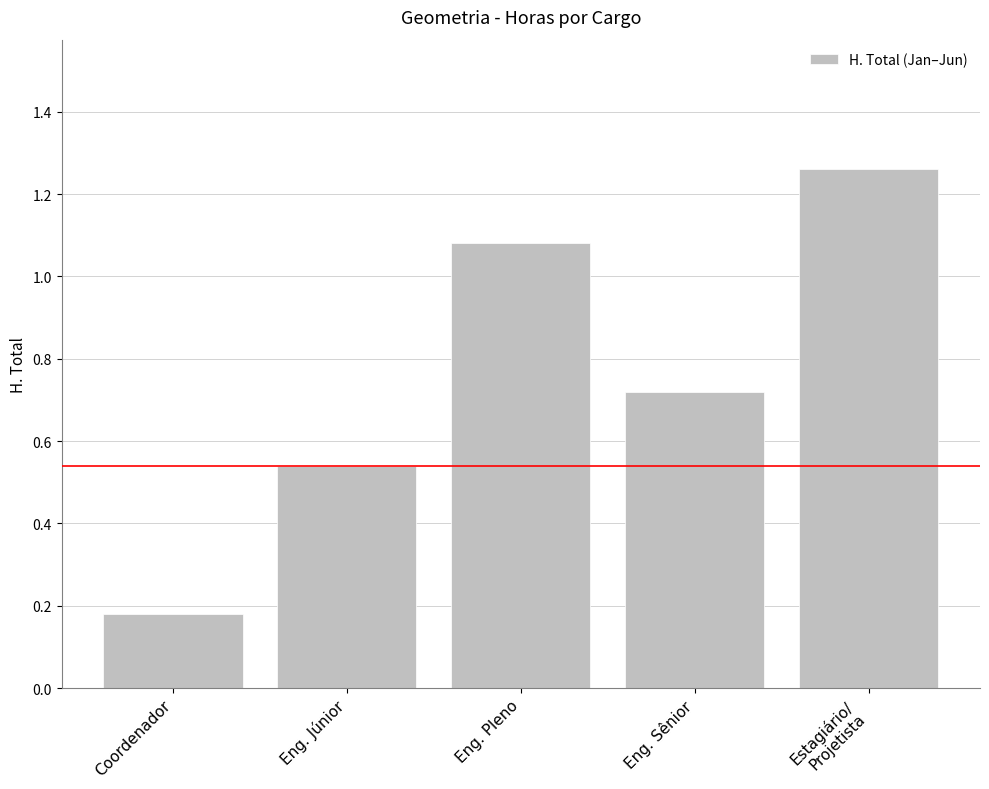

Rank the categories by value from lowest to highest.

Coordenador, Eng. Júnior, Eng. Sênior, Eng. Pleno, Estagiário/
Projetista